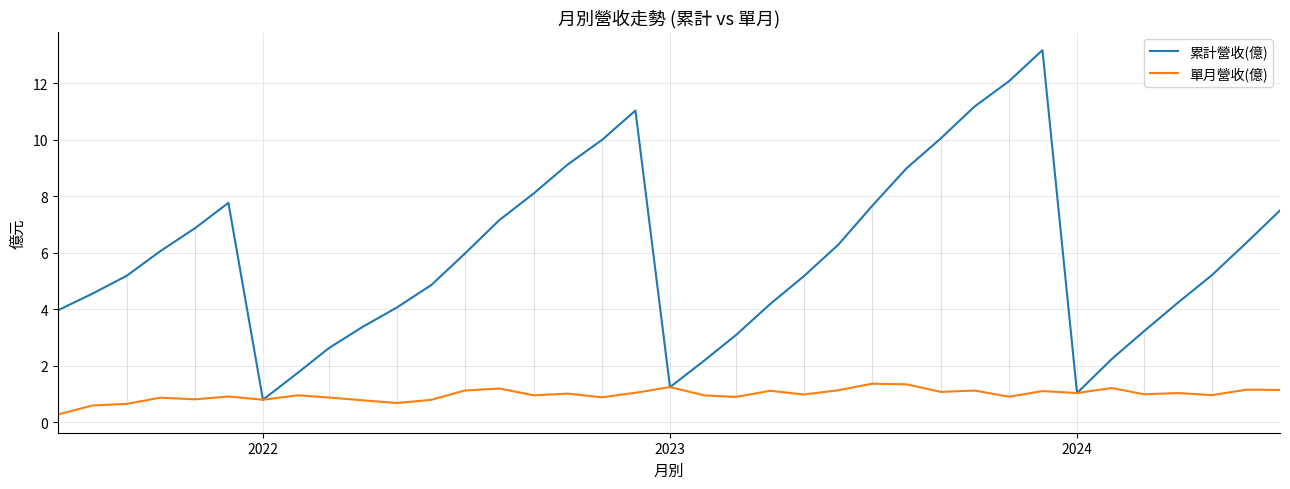

What is the average value of the 累計營收(億) series?

5.9